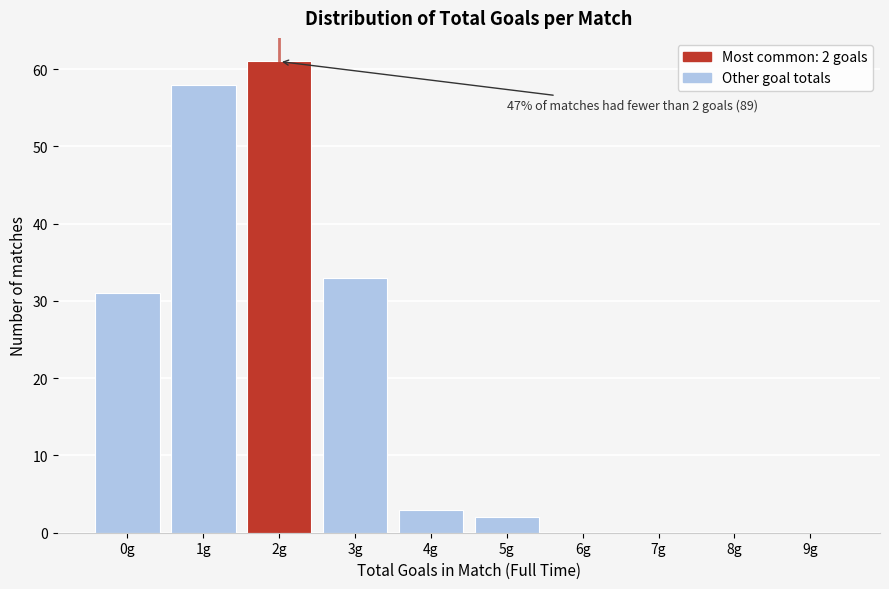

Reading left to right, extract all data points from this chart.

0g=31	1g=58	2g=61	3g=33	4g=3	5g=2	6g=0	7g=0	8g=0	9g=0